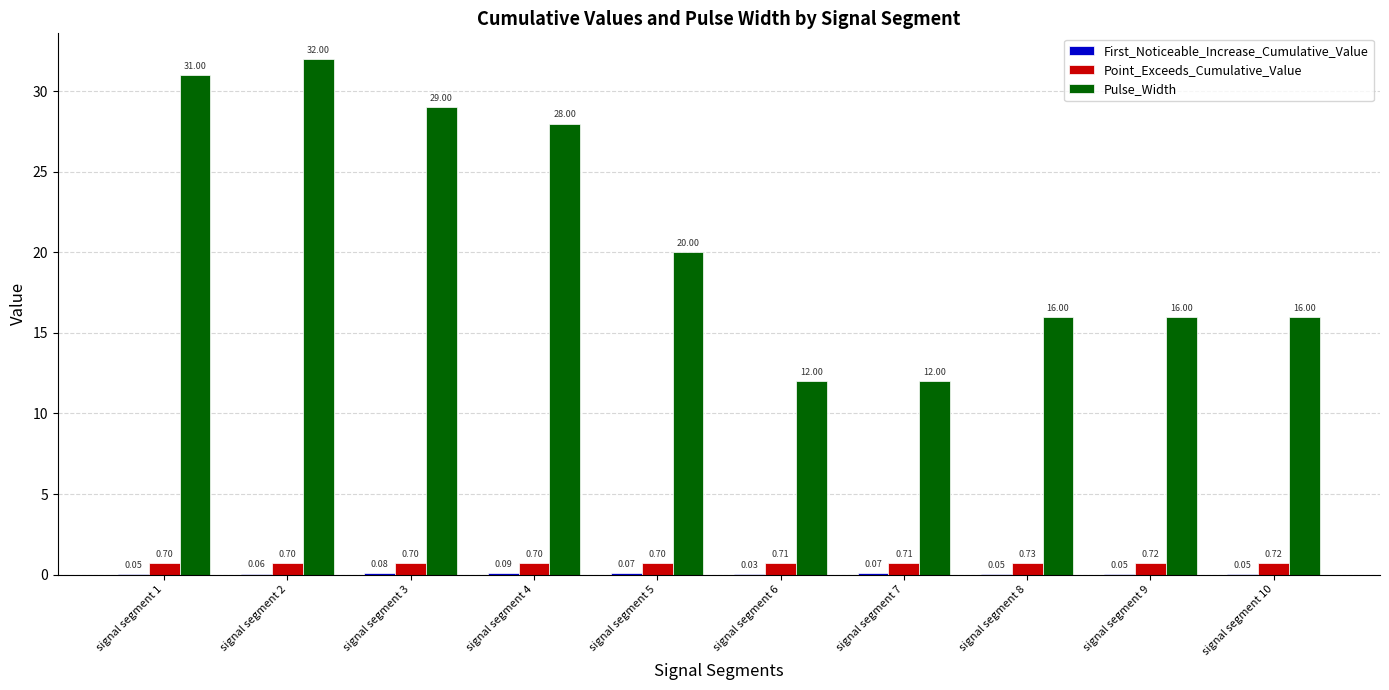

What is the total value across all series at signal segment 7?

12.8